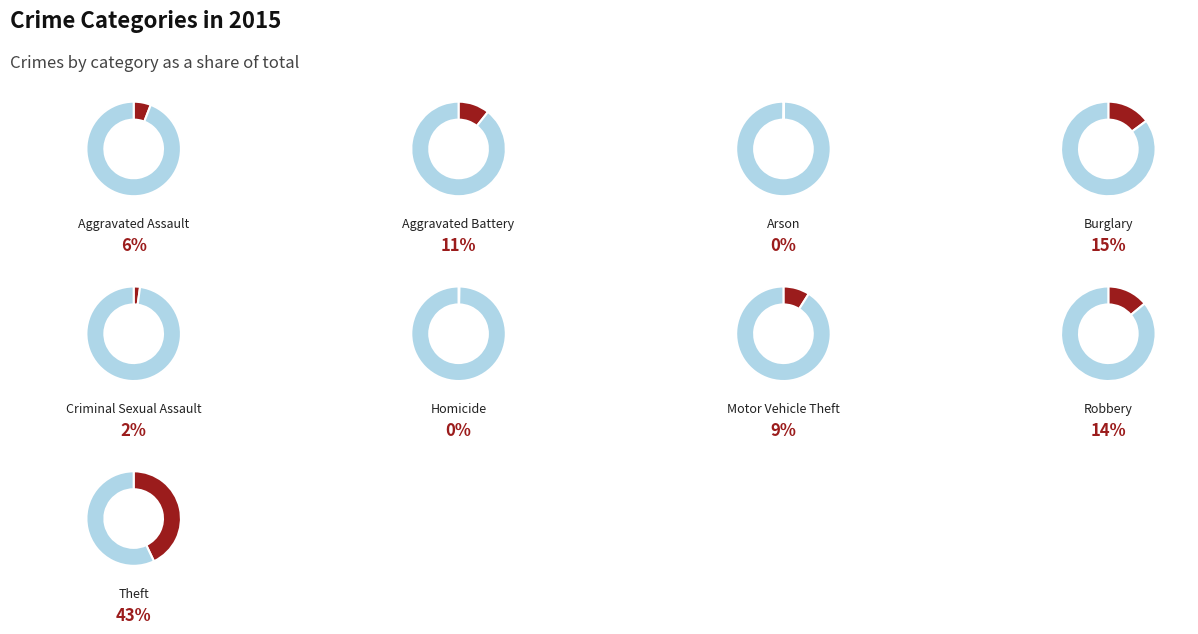

To the nearest percent, what is the difference between the largest and smallest slice percentages?

43%